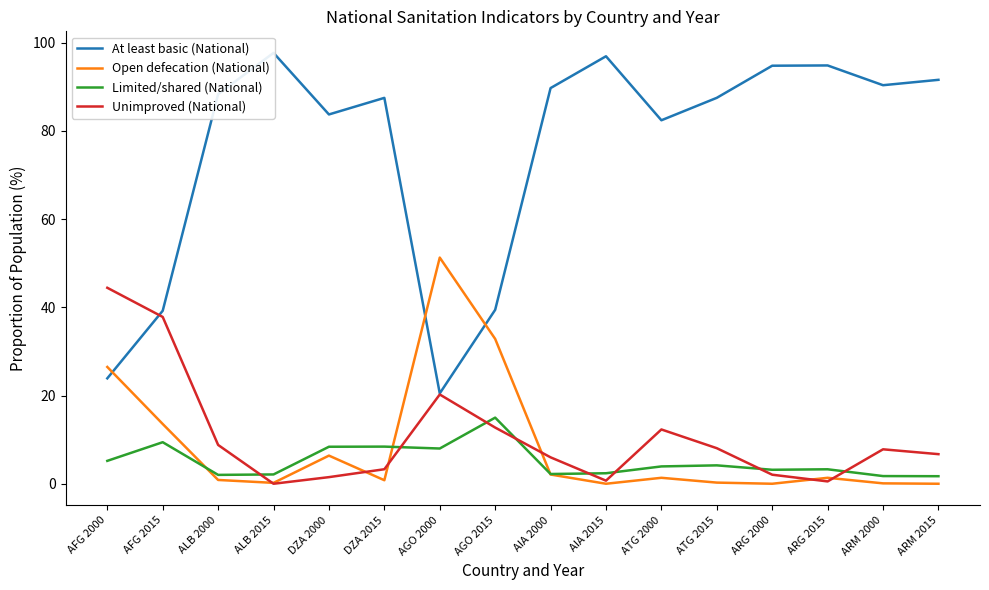

List the series in order of their peak value, lowest first.

Limited/shared (National), Unimproved (National), Open defecation (National), At least basic (National)